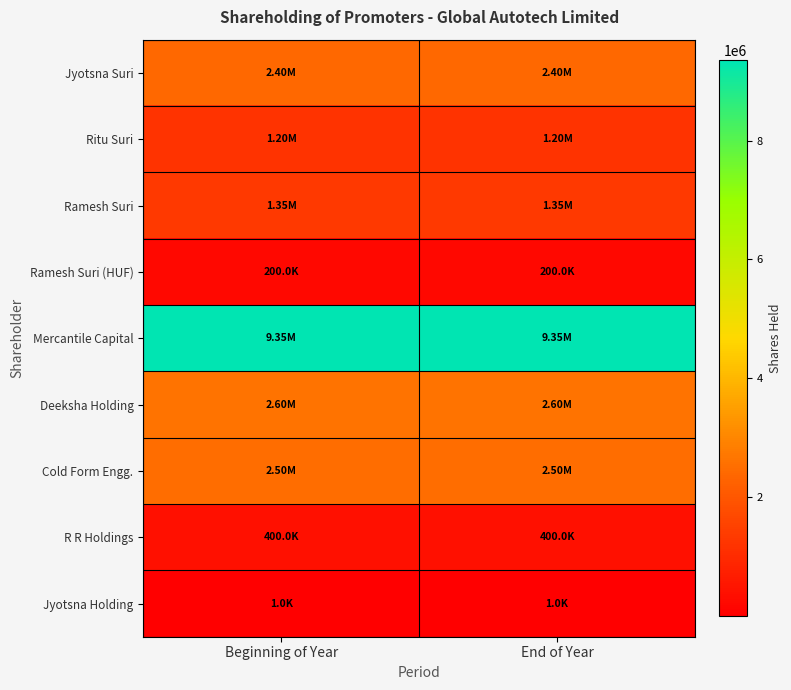

At Beginning of Year, list the series in order from smallest to largest.

Jyotsna Holding, Ramesh Suri (HUF), R R Holdings, Ritu Suri, Ramesh Suri, Jyotsna Suri, Cold Form Engg., Deeksha Holding, Mercantile Capital